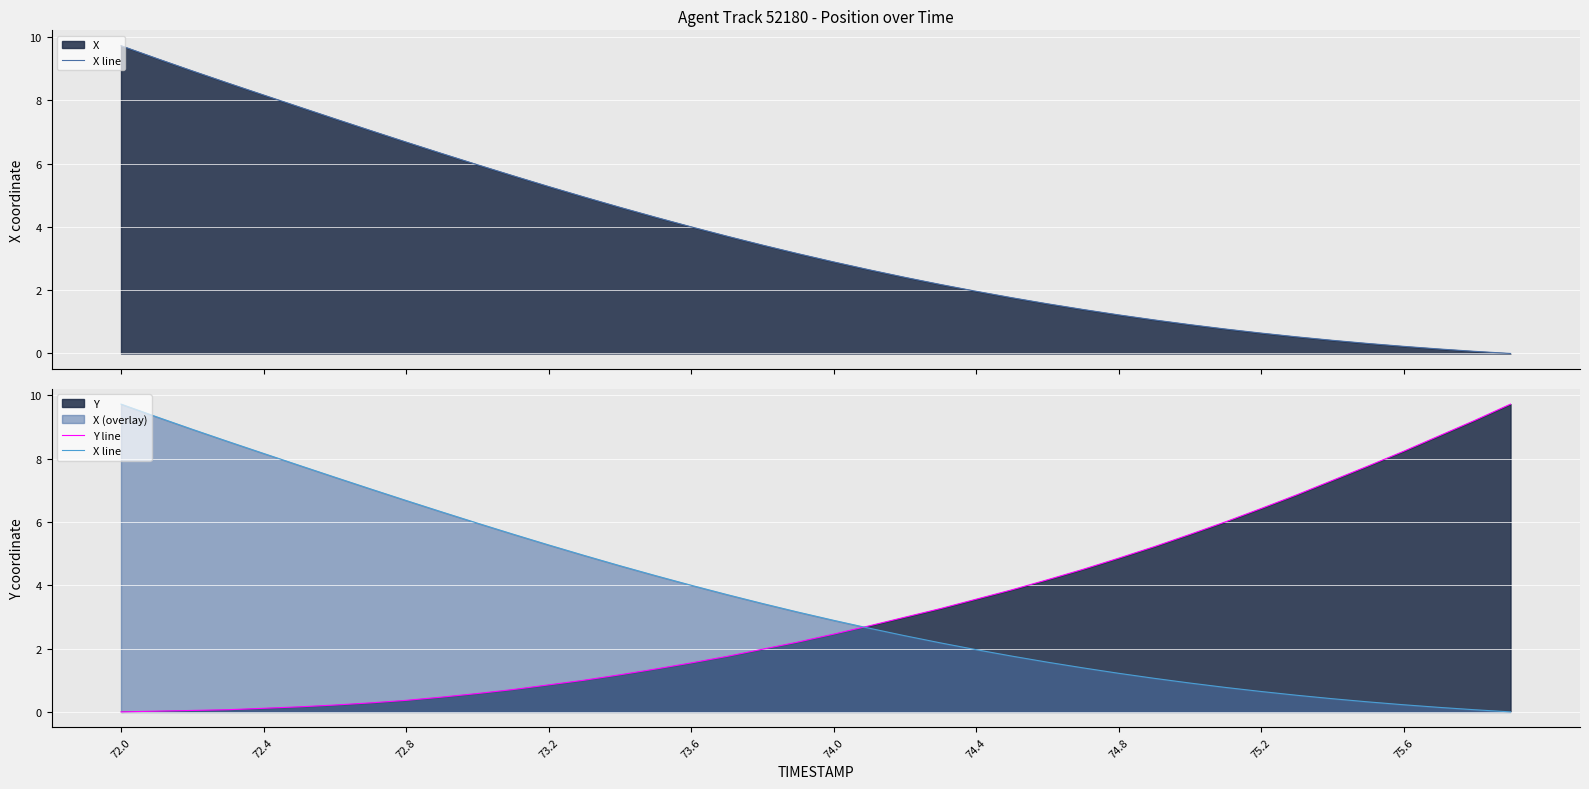

After their last crossing, which series has the higher values: X line or Y line?

Y line